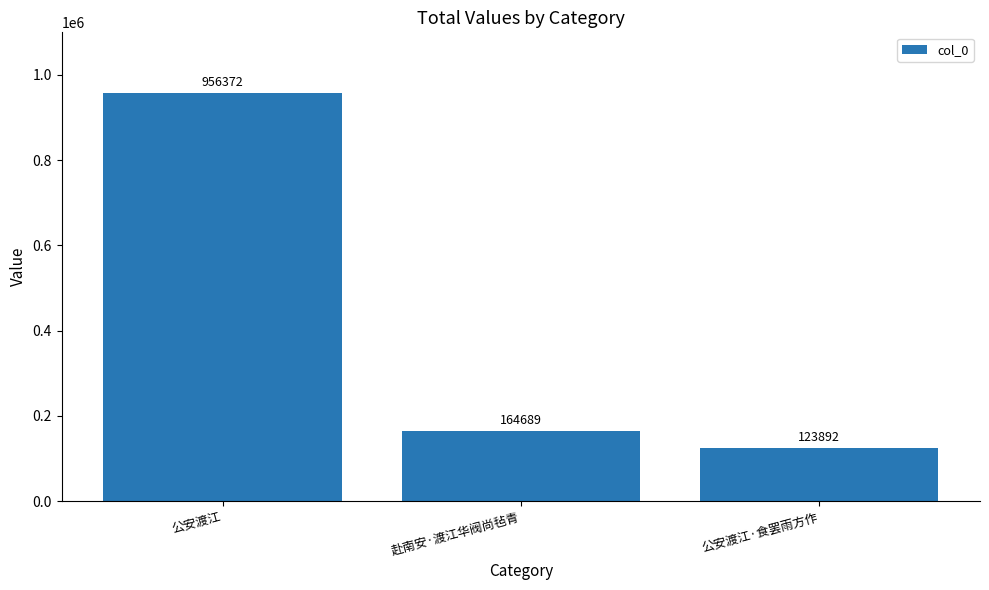

Is it true that the value at 公安渡江 is 1563970?

False